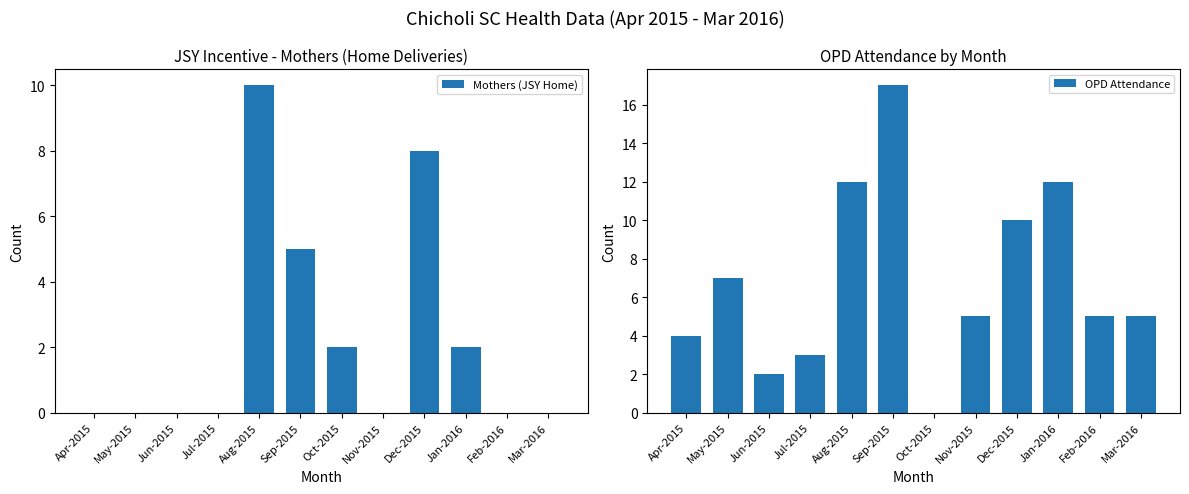

Reading left to right, list all the values displayed in this chart.

Mothers (JSY Home): 0	0	0	0	10	5	2	0	8	2	0	0
OPD Attendance: 4	7	2	3	12	17	0	5	10	12	5	5